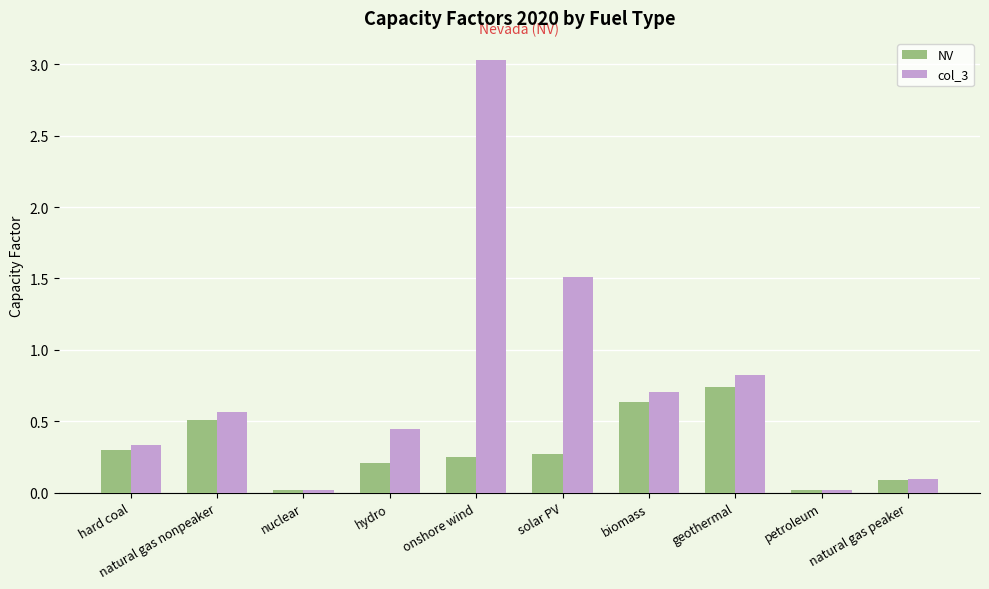

At which category is the sum across all series the highest?

onshore wind